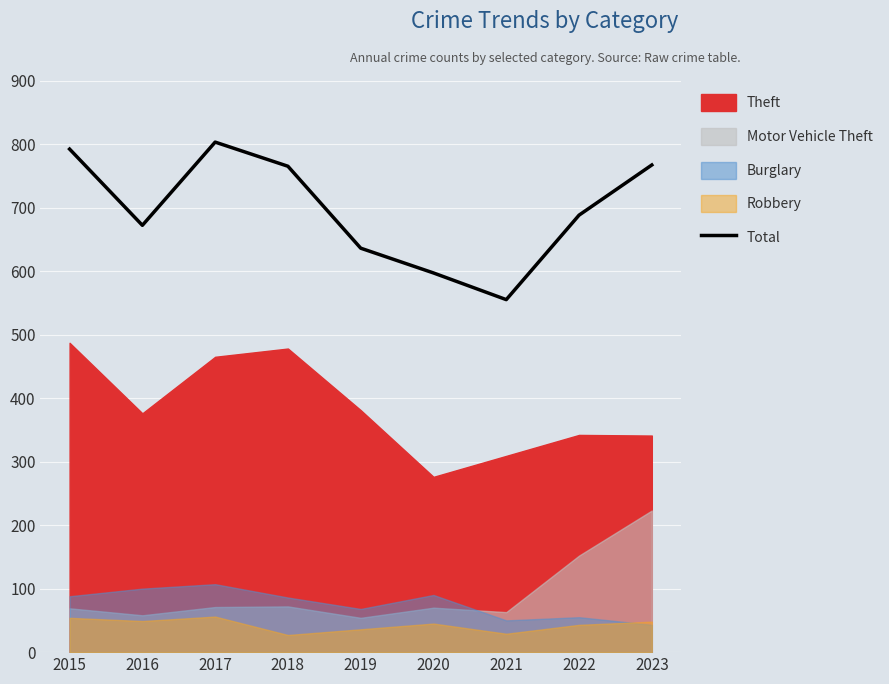

Reading left to right, transcribe all the data shown in this chart.

792	672	803	765	636	597	555	688	767